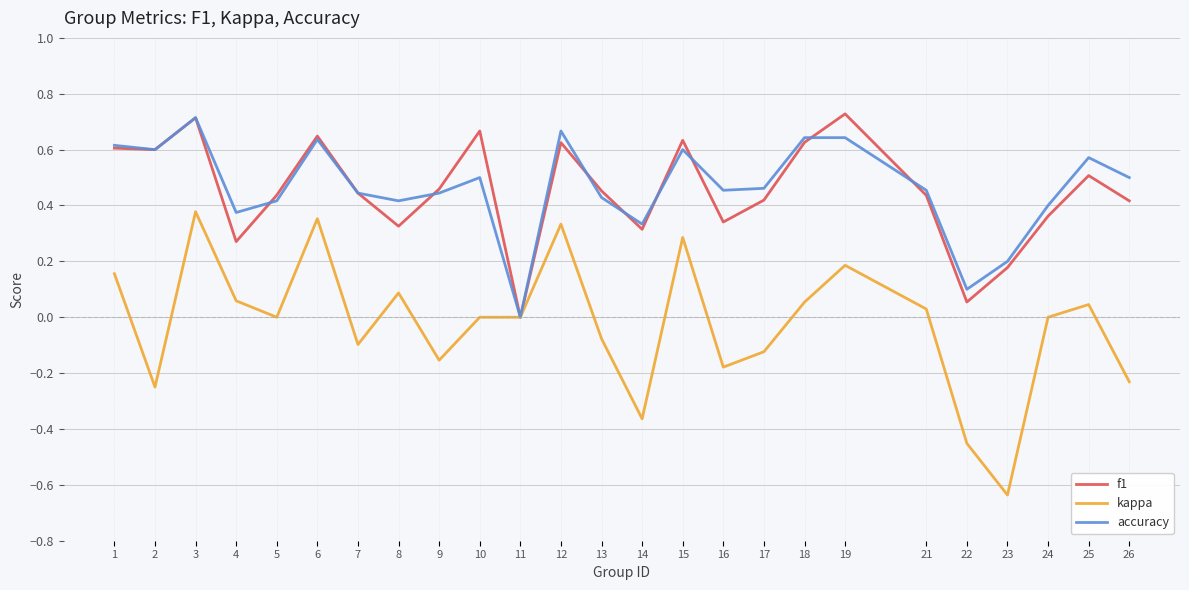

At which label does f1 reach its minimum?

11